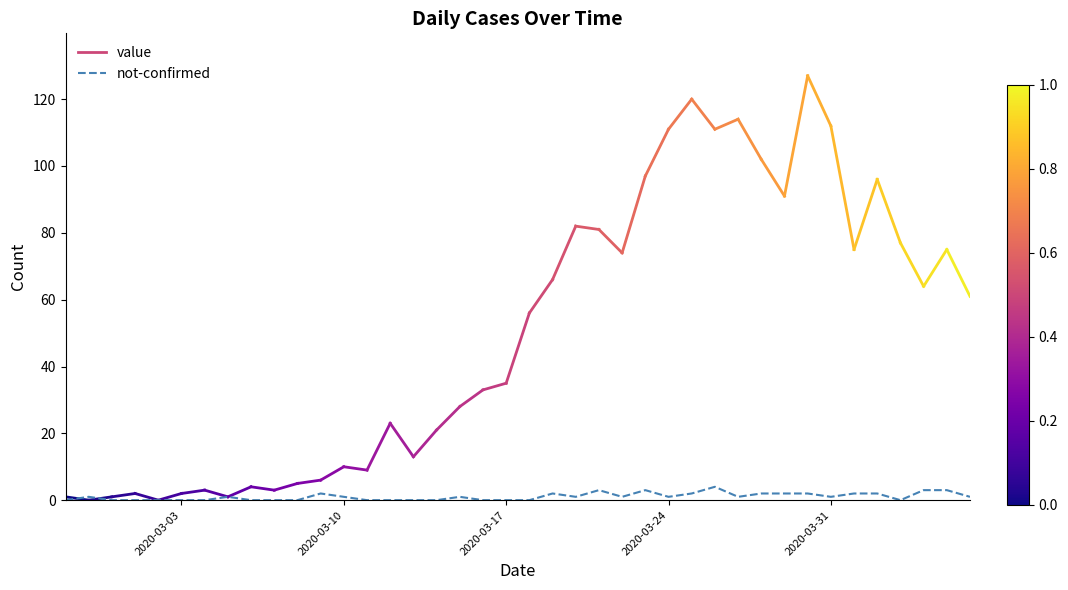

What is the greatest value displayed?

4